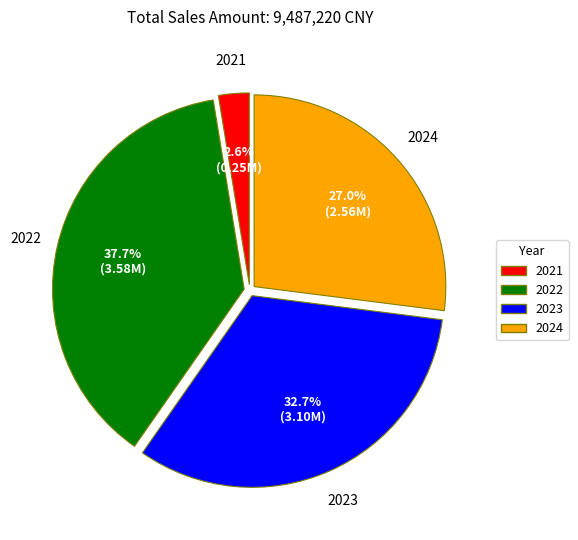

Is there any slice that represents more than half of the pie?

No